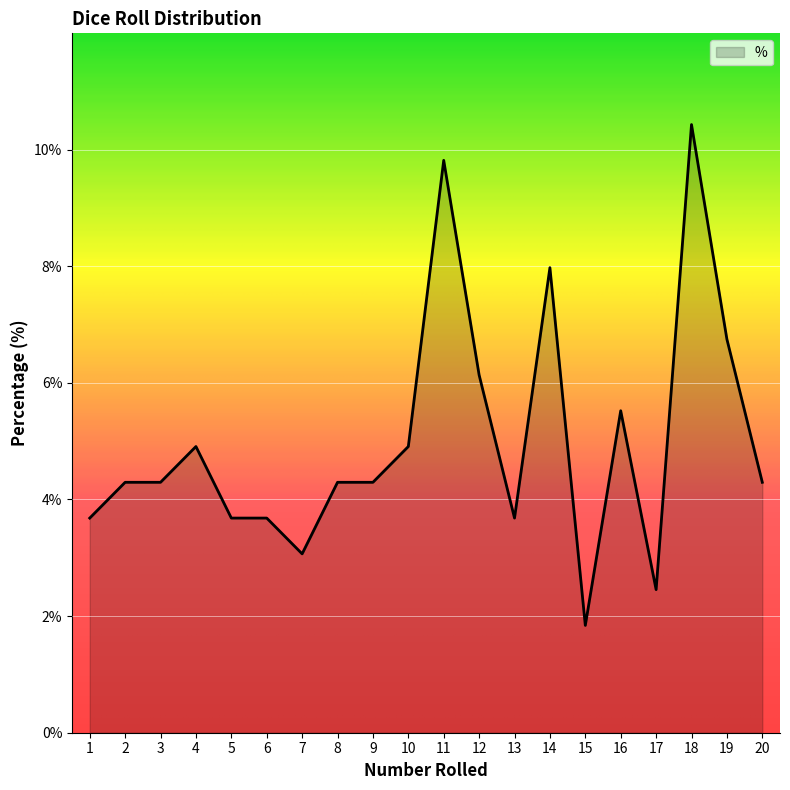

What is the smallest value displayed?

1.8